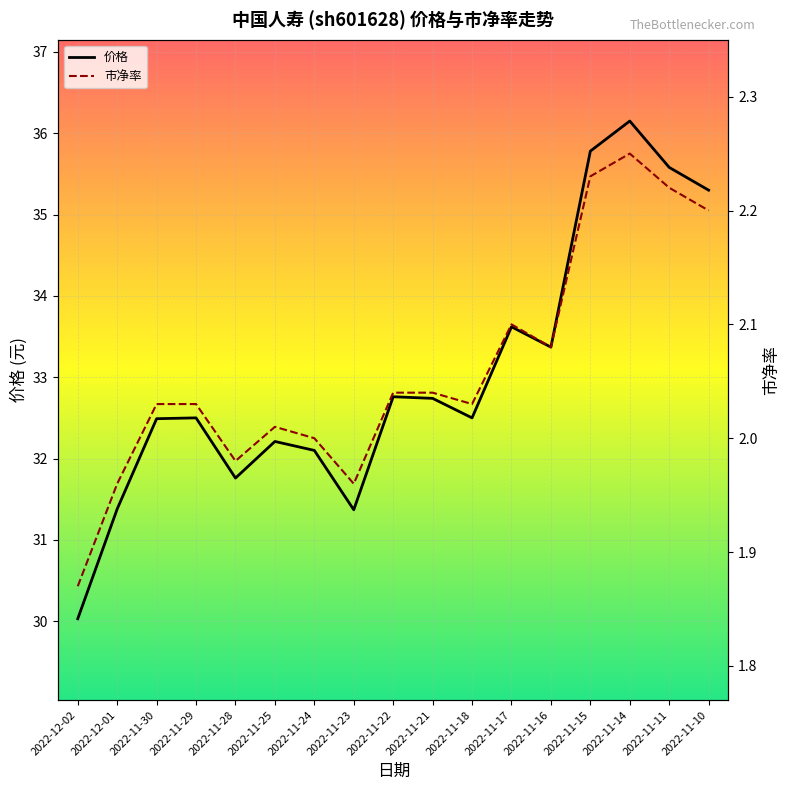

What is the greatest value displayed?

36.1